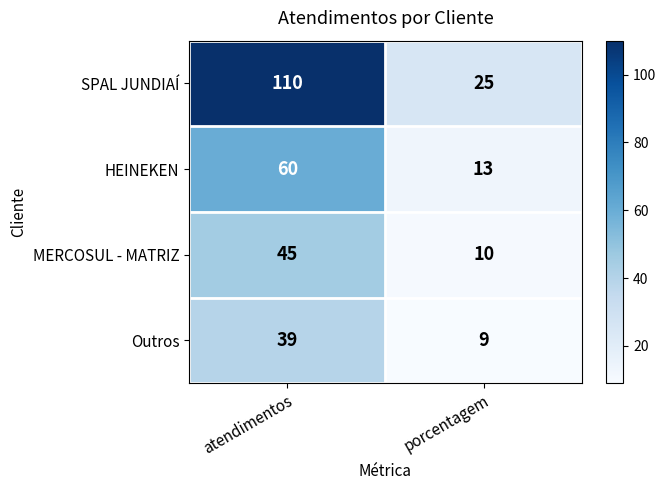

List the series in order of their peak value, lowest first.

Outros, MERCOSUL - MATRIZ, HEINEKEN, SPAL JUNDIAÍ